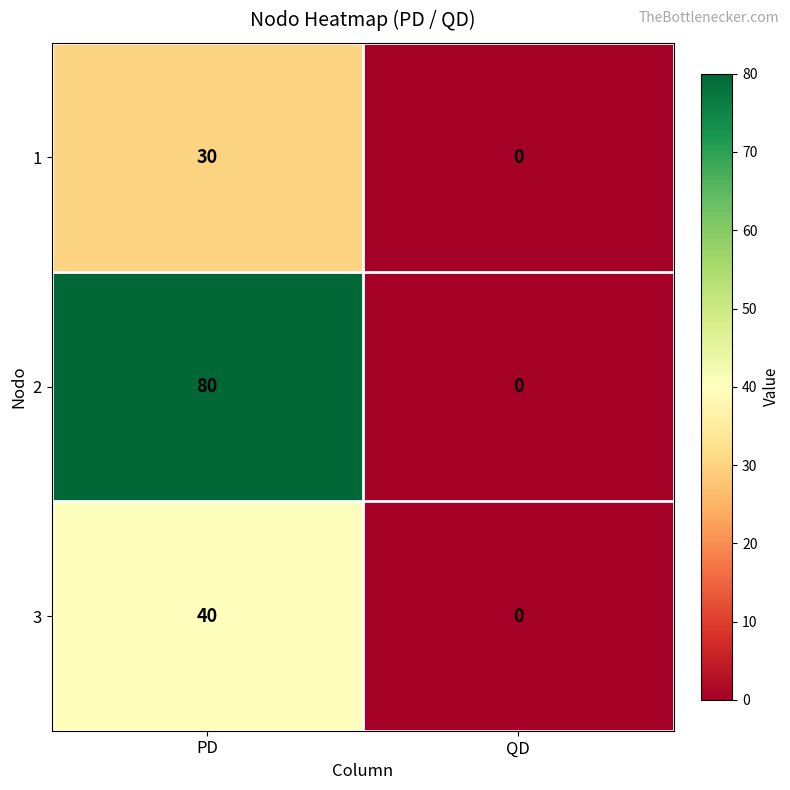

Which category has the lowest value in the 1 series?

QD